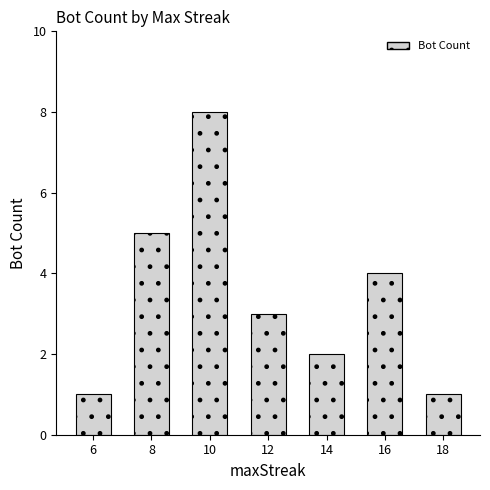

Reading left to right, transcribe all the data shown in this chart.

6=1	8=5	10=8	12=3	14=2	16=4	18=1